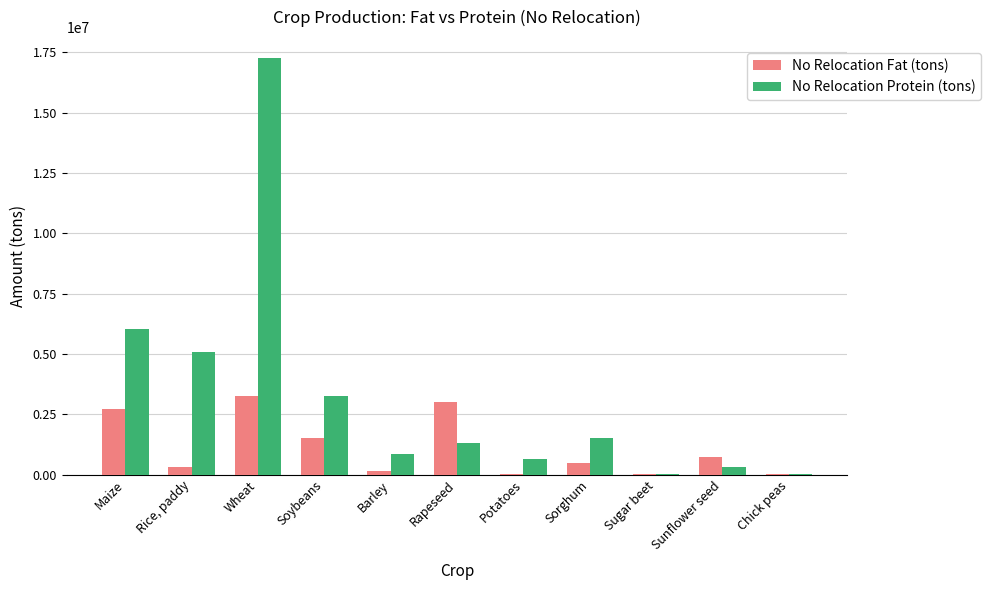

The value of No Relocation Fat (tons) at Maize is 1572375.6. True or false?

False